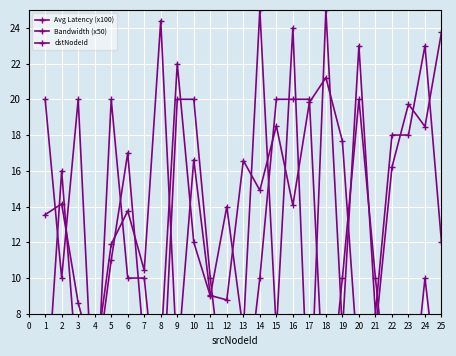

Rank the categories by Avg Latency (x100) value from highest to lowest.

8, 25, 18, 17, 23, 15, 24, 19, 10, 13, 22, 14, 2, 16, 6, 1, 5, 7, 11, 12, 3, 21, 4, 9, 20